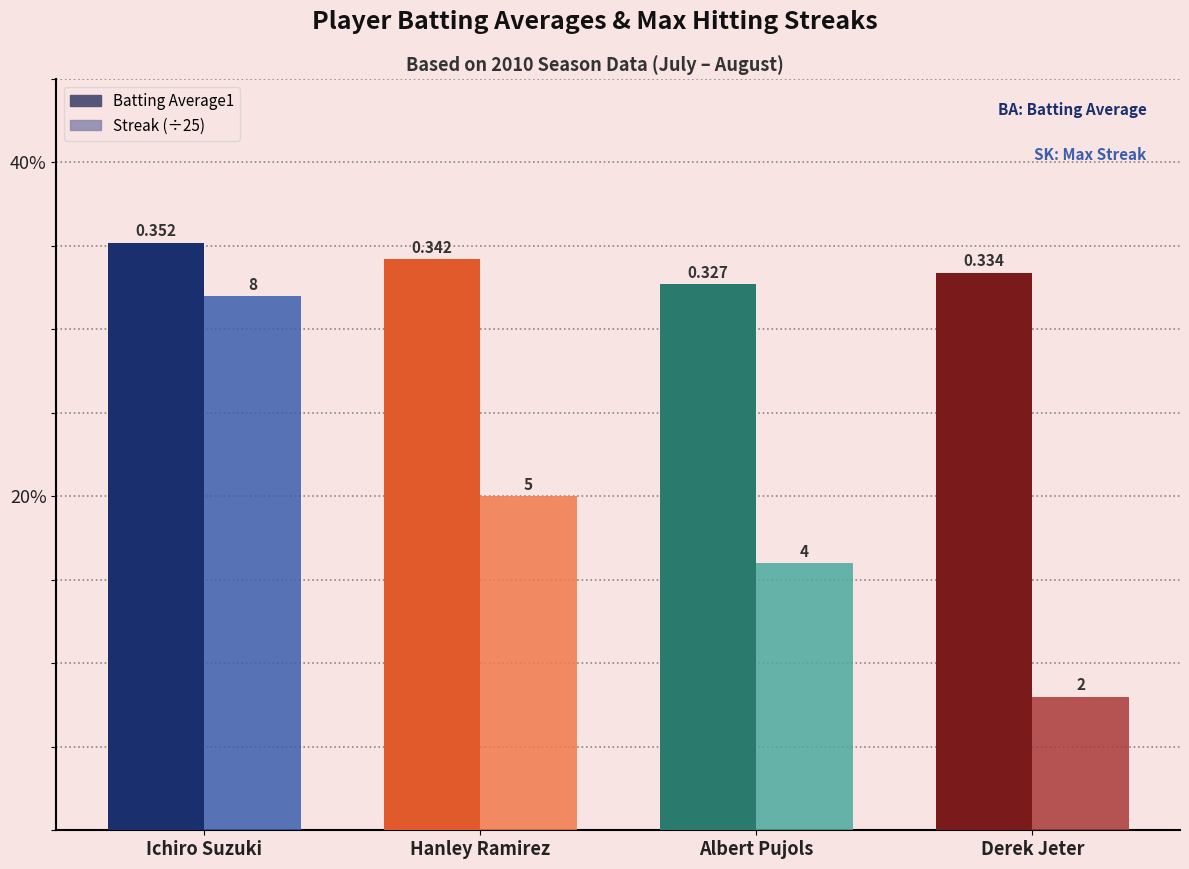

What are all the series names shown in the legend?

Batting Average1, Streak (÷25)